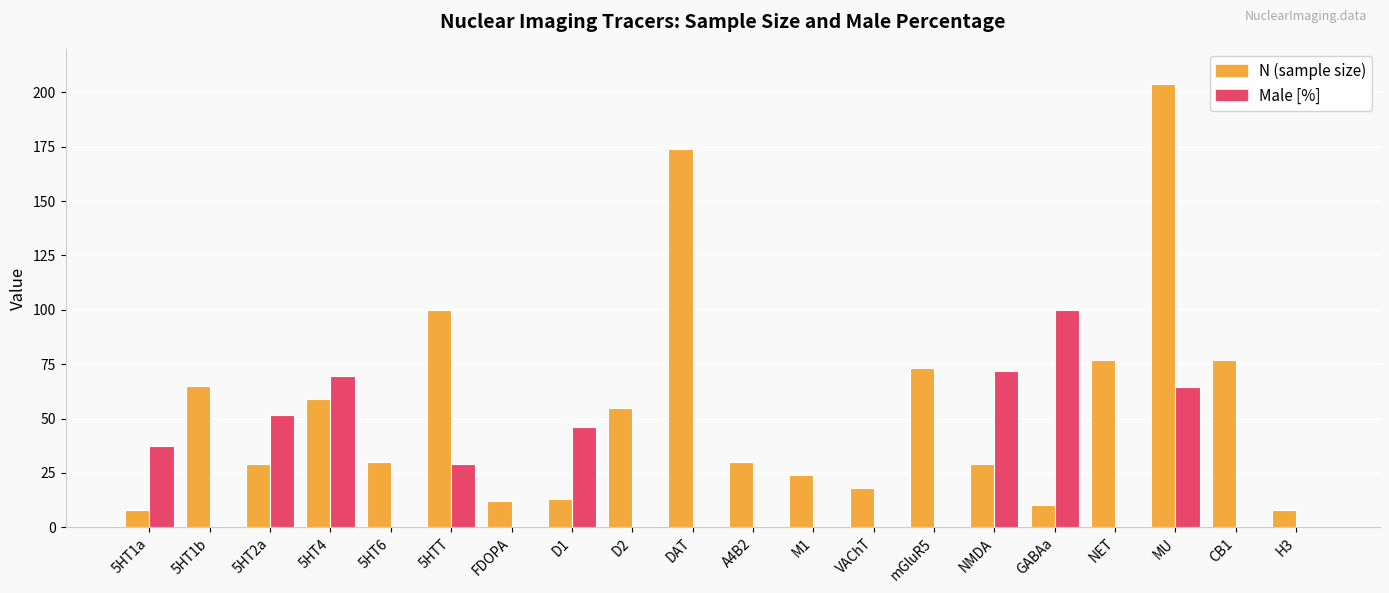

How many categories are shown in the chart?

20